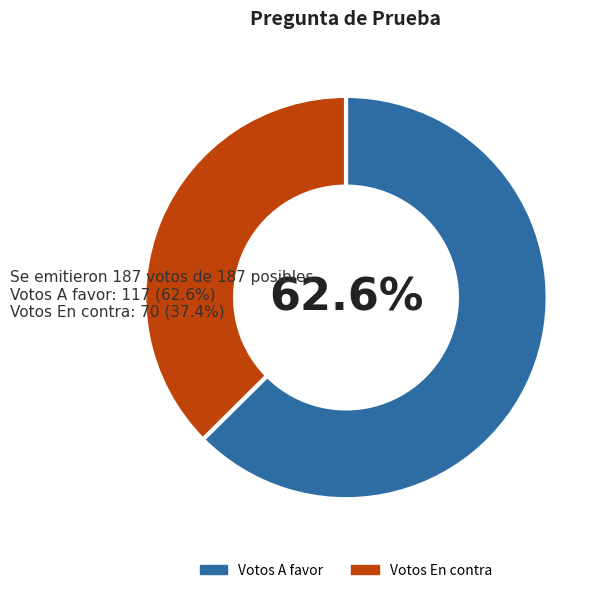

What is the smallest slice in the pie chart?

Votos En contra